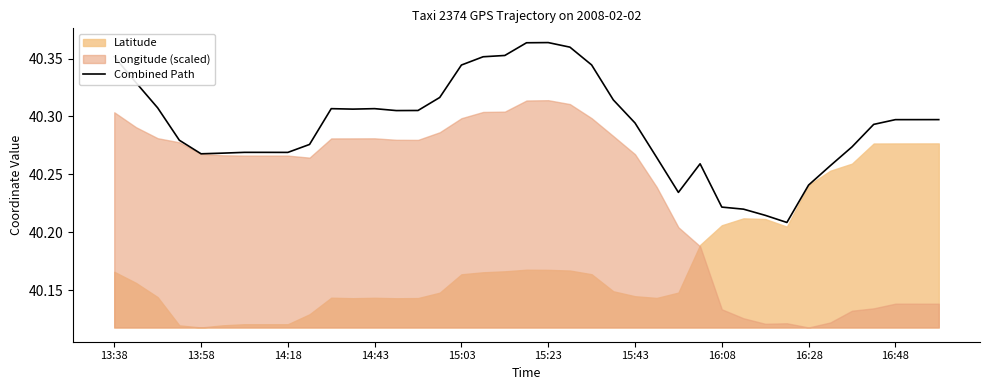

What is the minimum value shown in the chart?

40.2